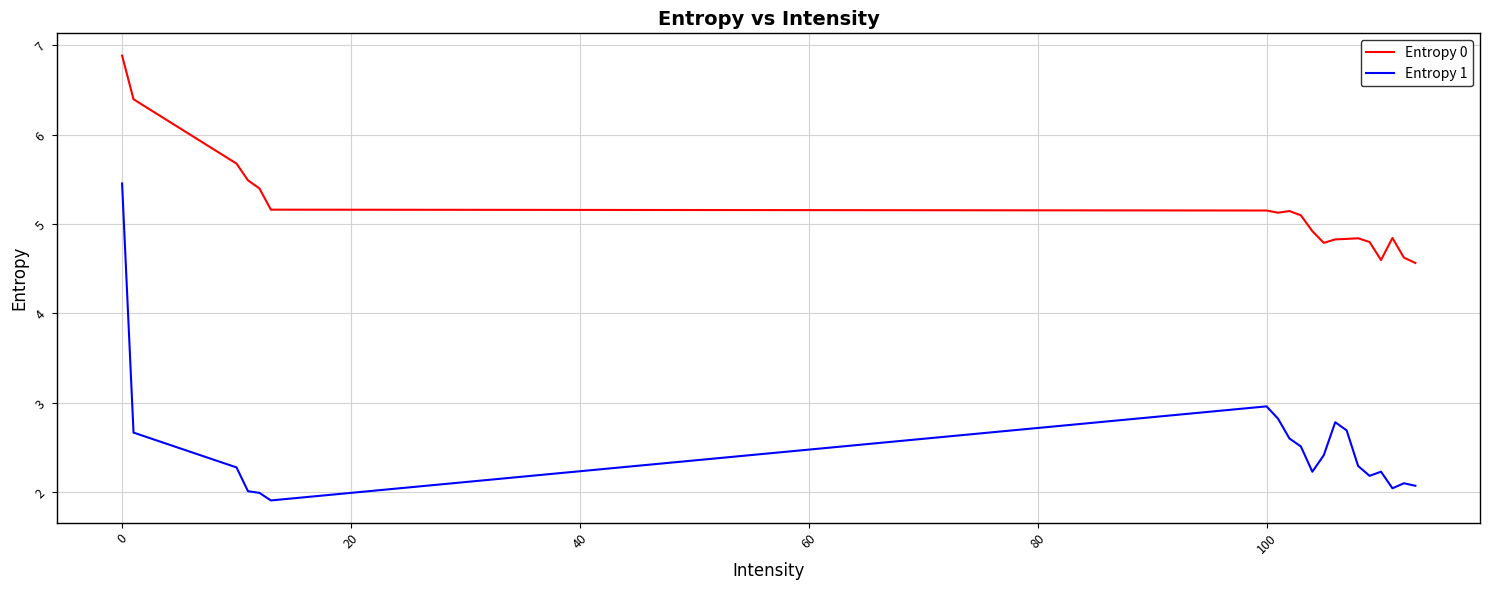

True or false: Entropy 1 and Entropy 0 intersect in this chart.

False